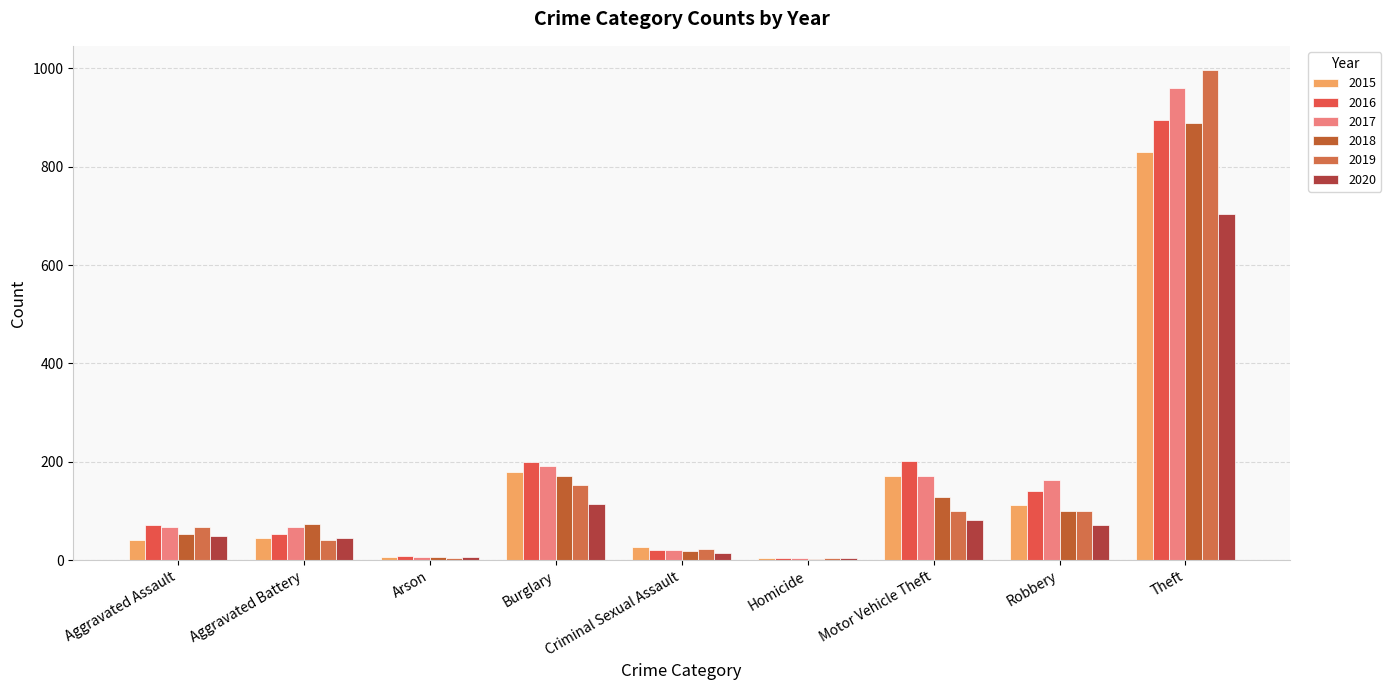

At which label does 2019 first exceed 68?

Burglary